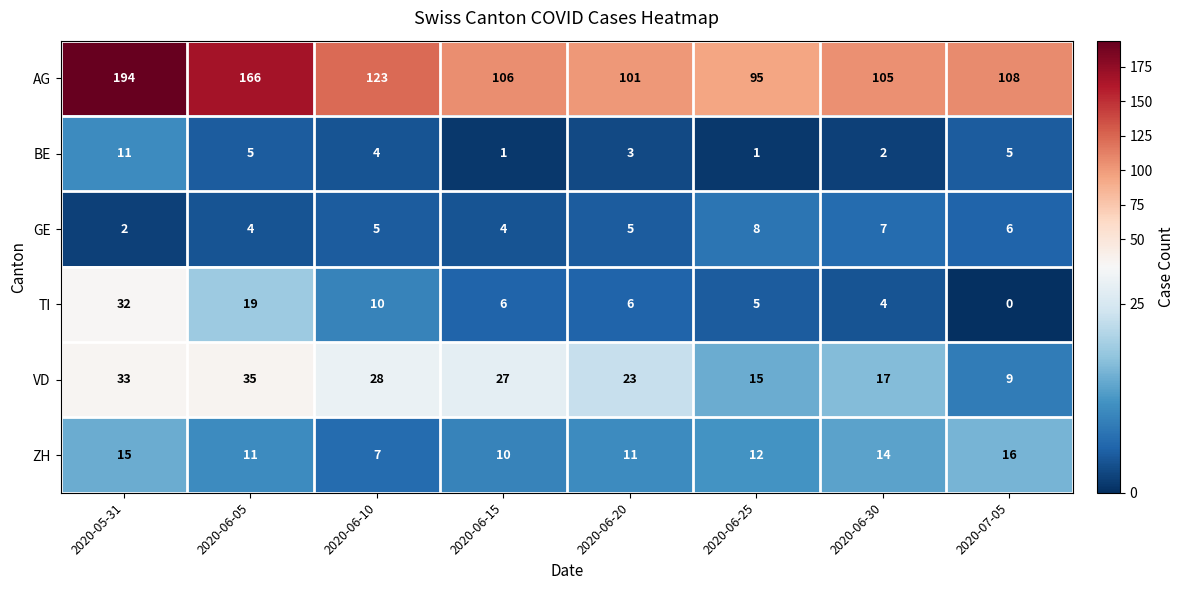

What is the sum of all GE values?

41